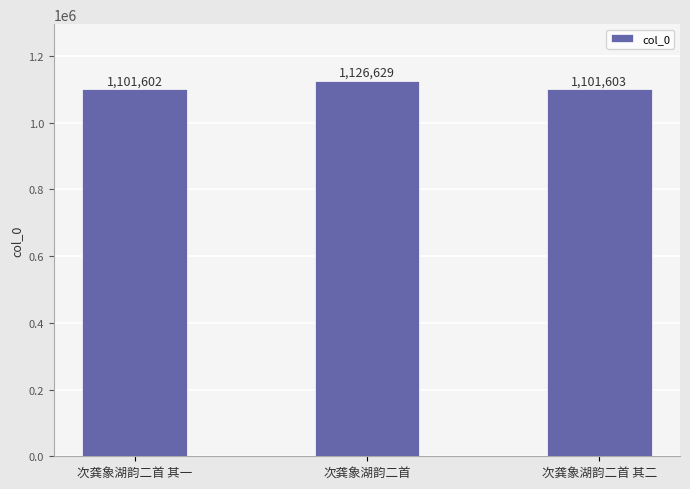

The chart shows a value of 438675 at 次龚象湖韵二首. True or false?

False